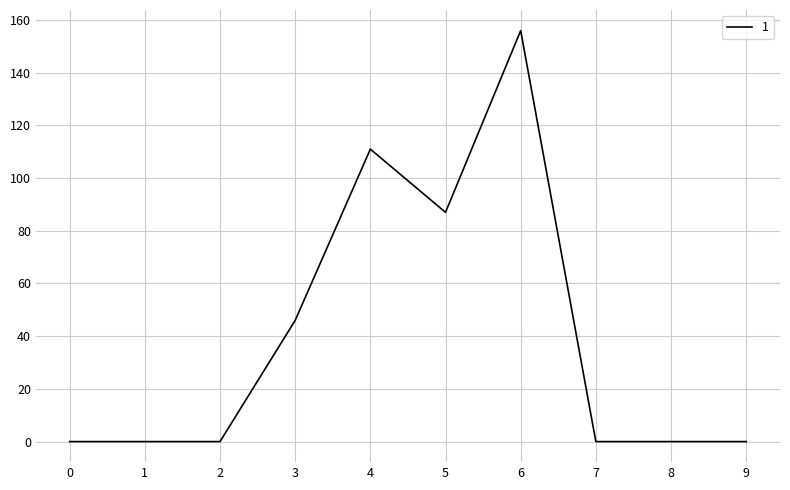

Does the chart display data point markers on the line(s)?

No